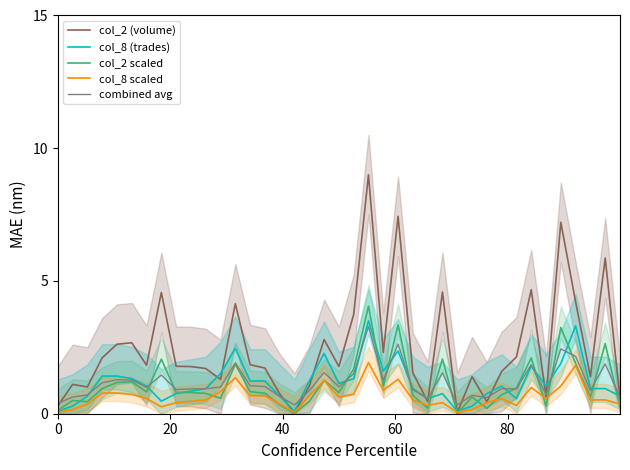

What is the minimum value for combined avg?

0.3